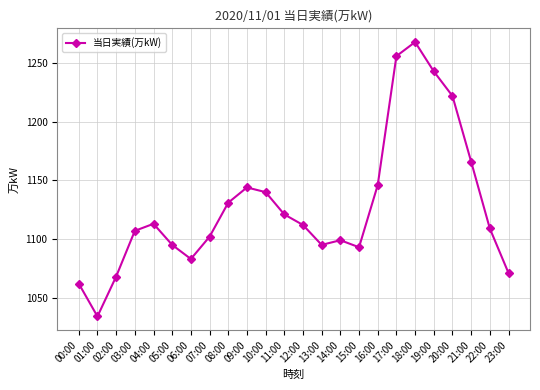

Count the number of data series in this chart.

1